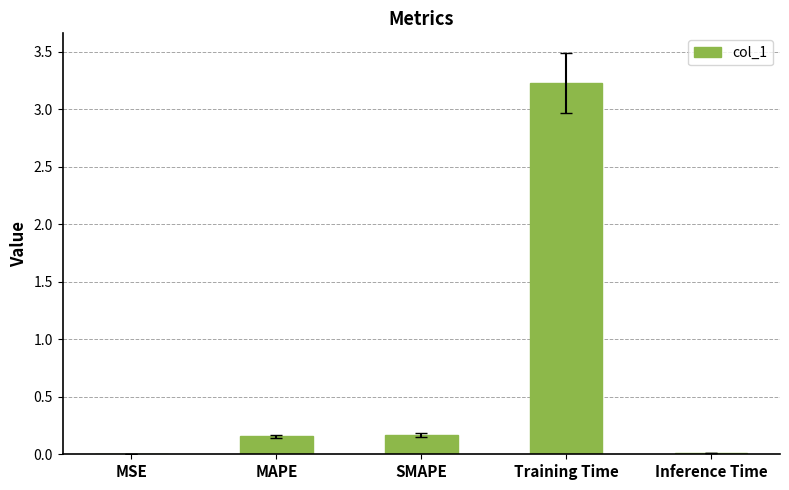

What is the change in value from MSE to Training Time?

+3.2